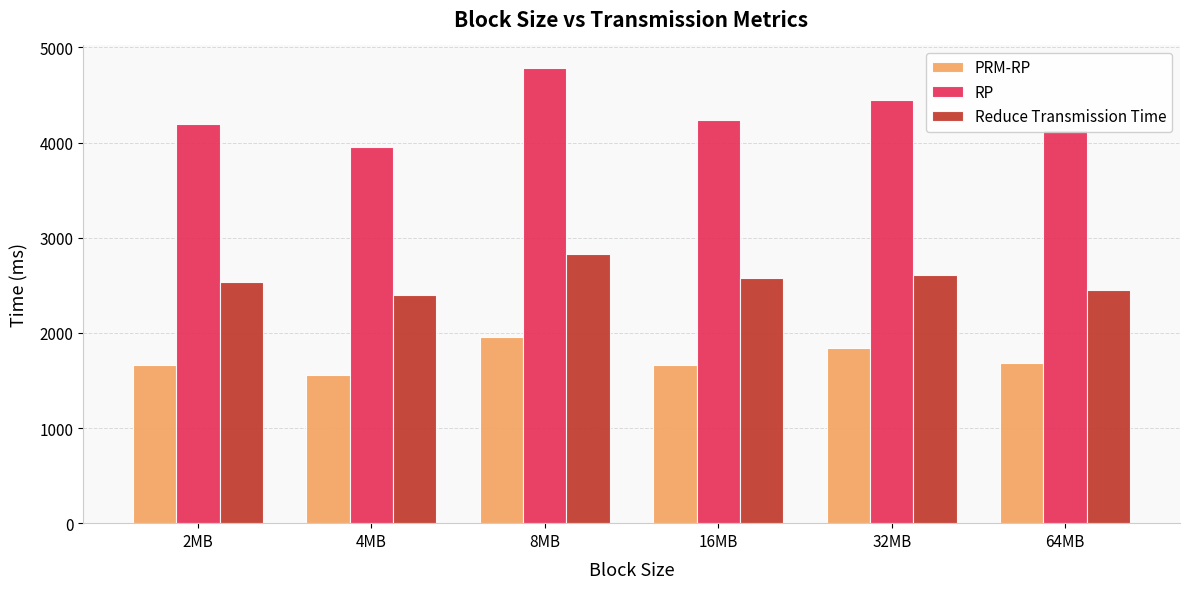

How many groups of bars are there?

6